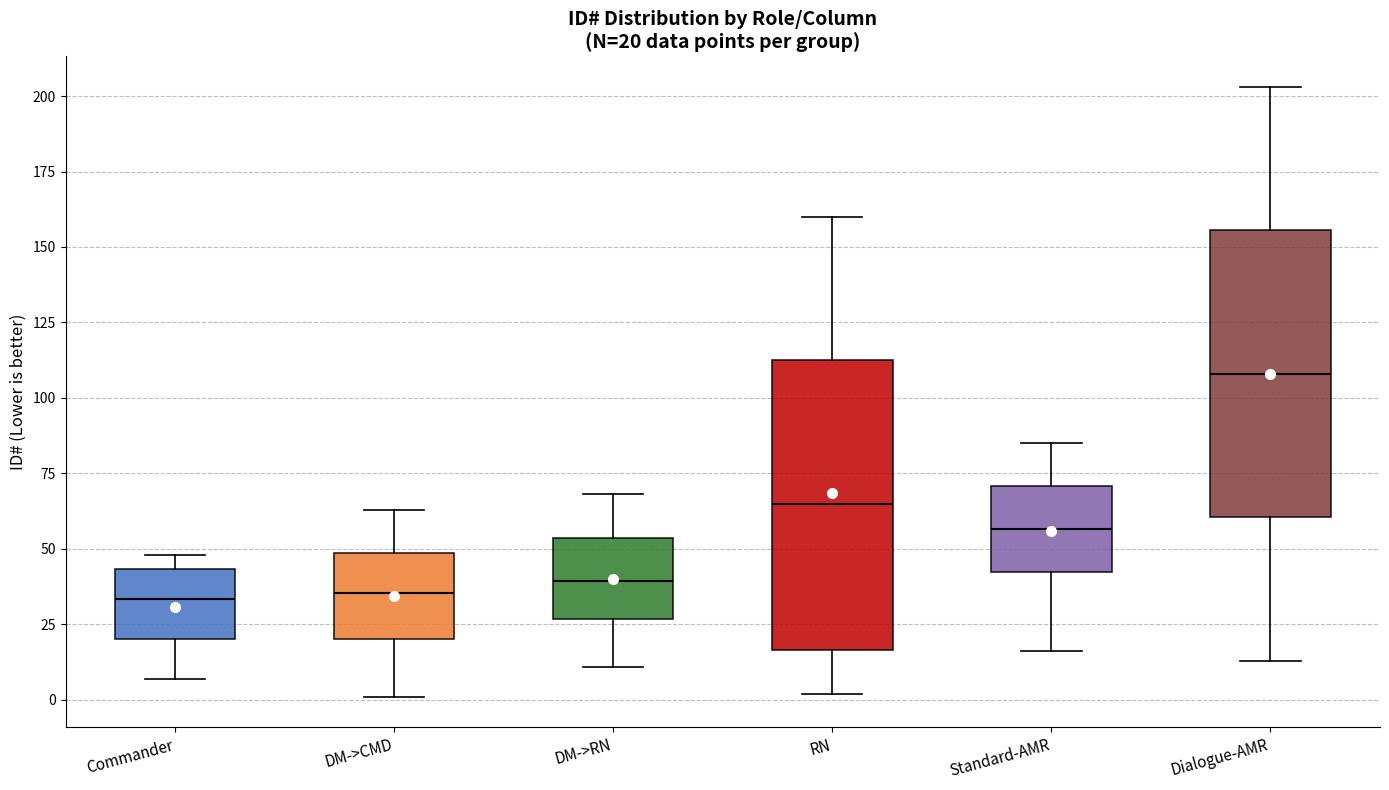

Which box has the highest median line?

Dialogue-AMR